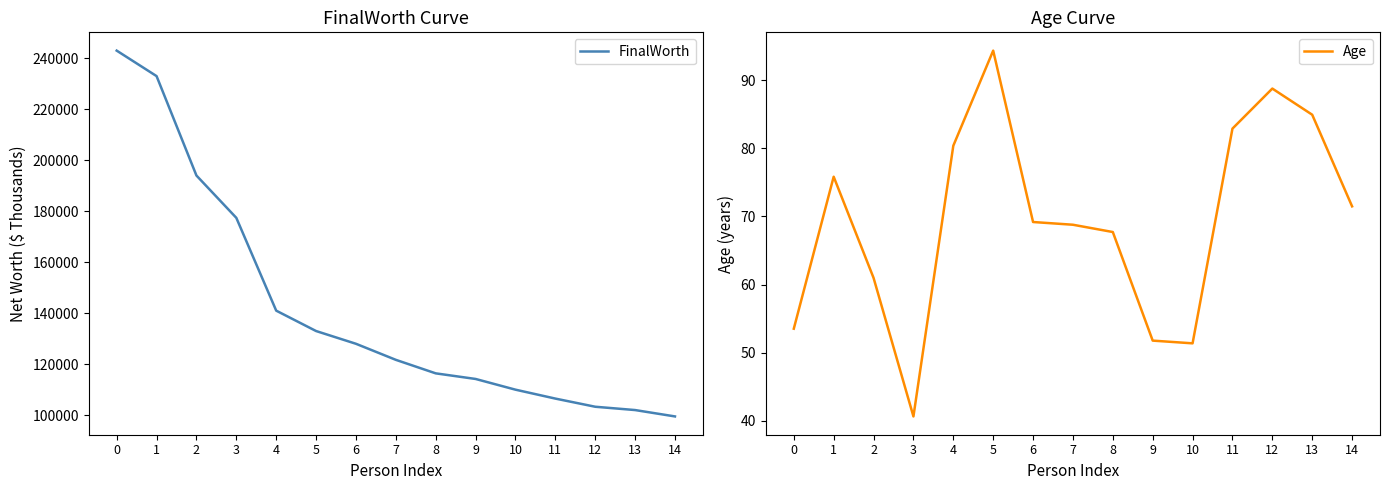

Is the value of Age at 1 greater than the value of FinalWorth at 3?

No